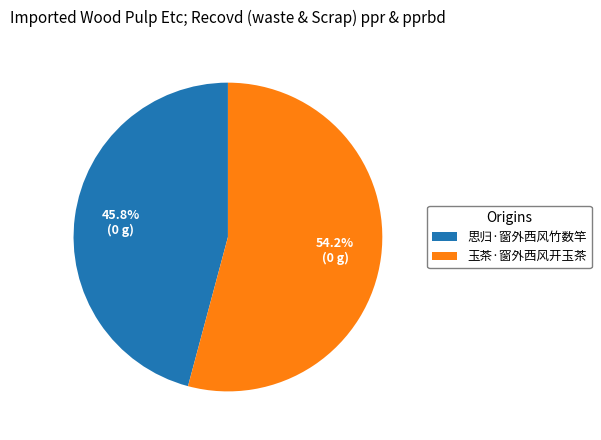

Between 思归·窗外西风竹数竿 and 玉茶·窗外西风开玉茶, which is larger?

玉茶·窗外西风开玉茶